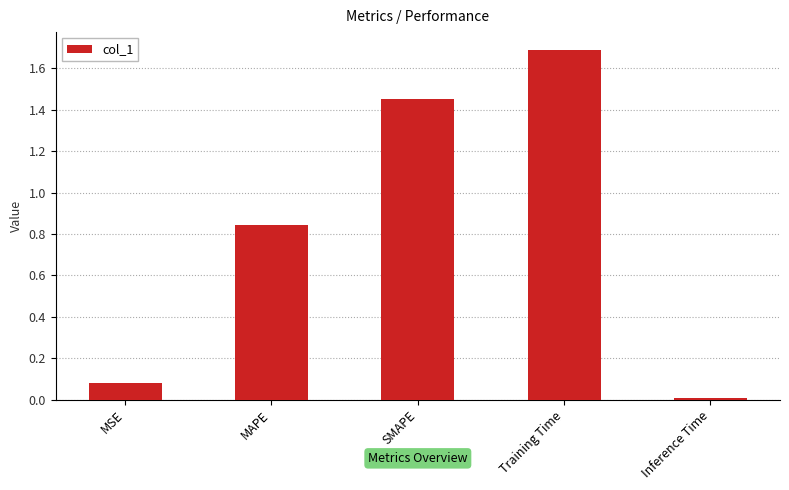

List the labels in order of value, smallest first.

Inference Time, MSE, MAPE, SMAPE, Training Time